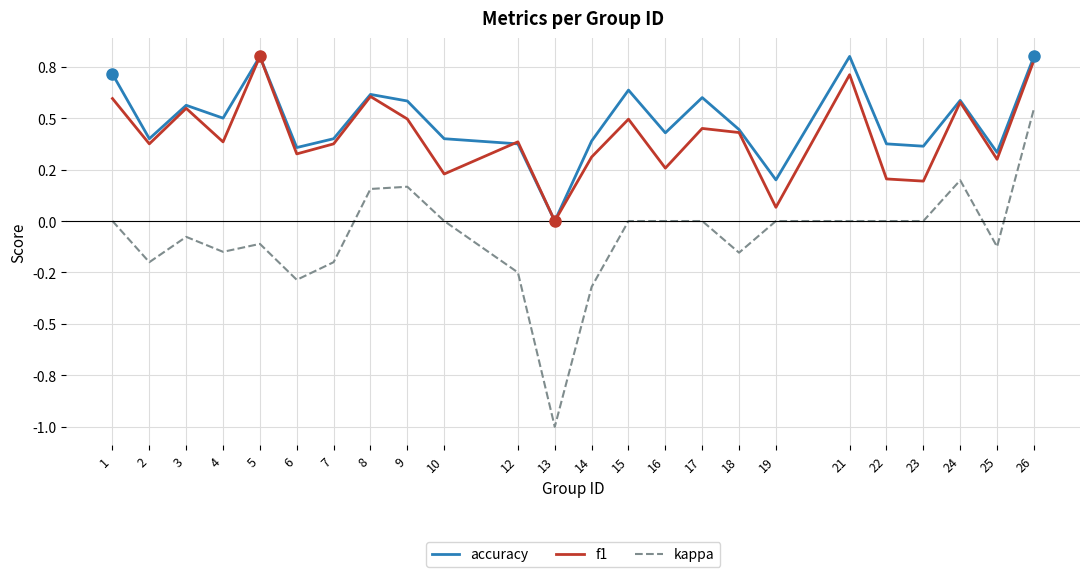

The f1 series shows 0.5 at 15. True or false?

True